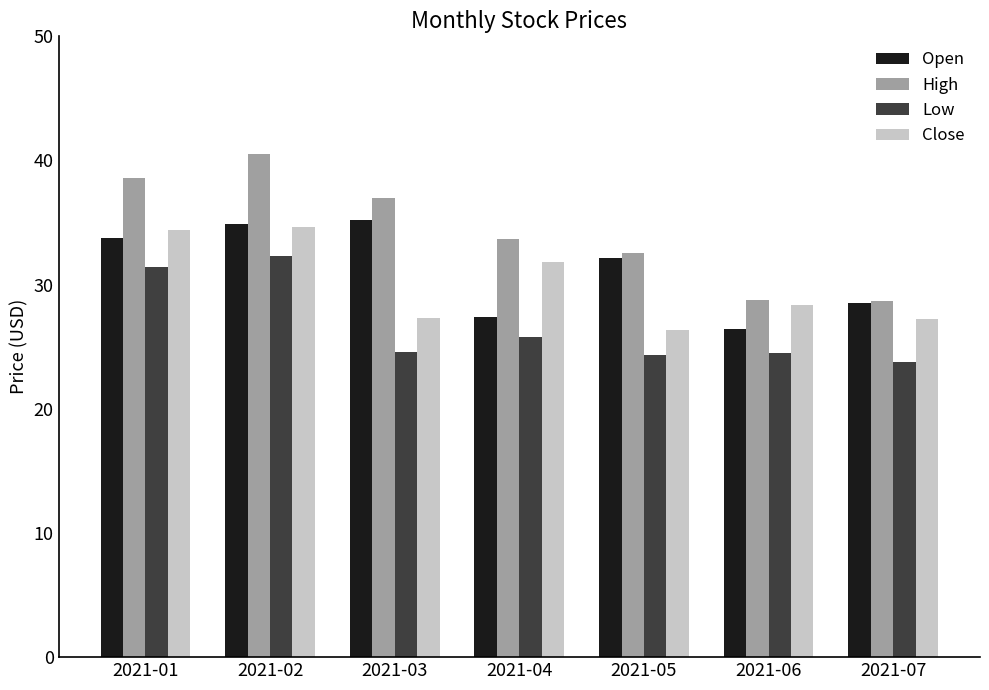

The High series shows 8.6 at 2021-01. True or false?

False